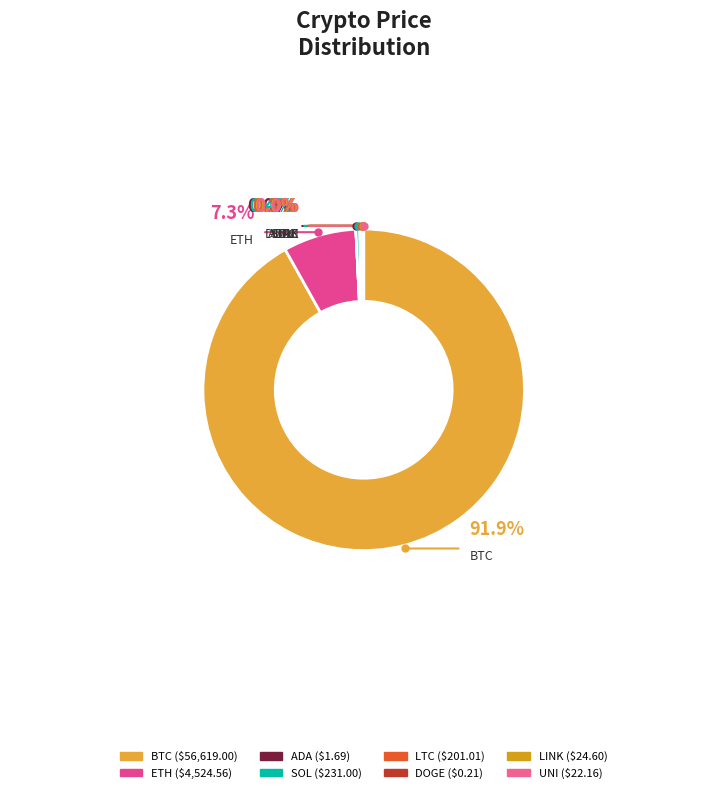

To the nearest percent, what is the combined percentage of eth and ltc?

8%